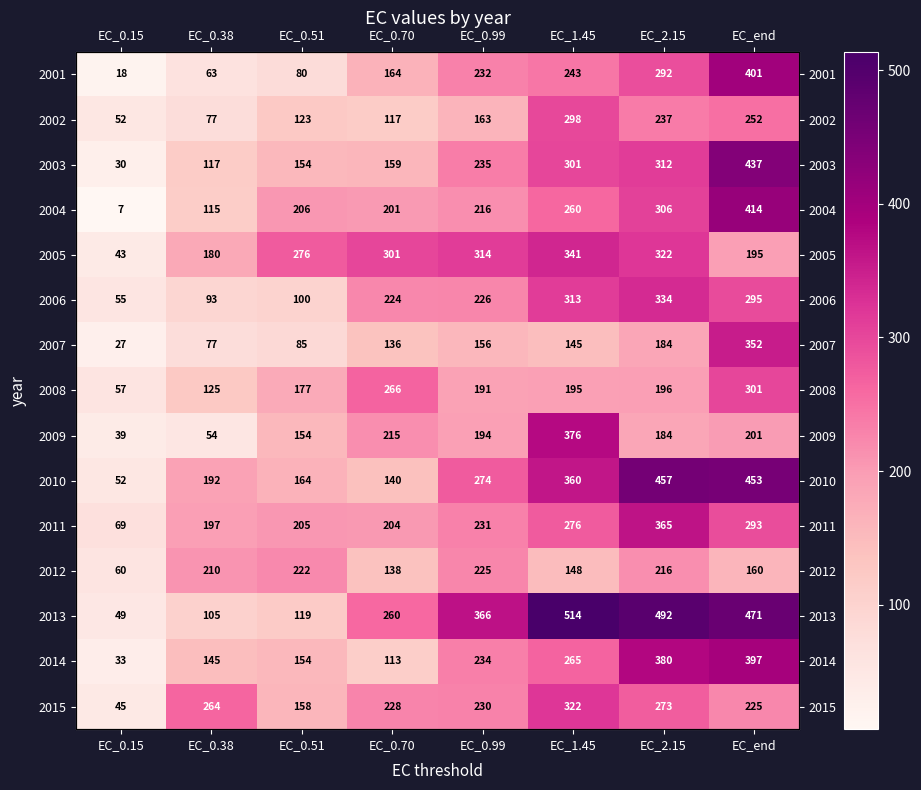

What is the spread (max minus min) of values at EC_0.38?

209.9